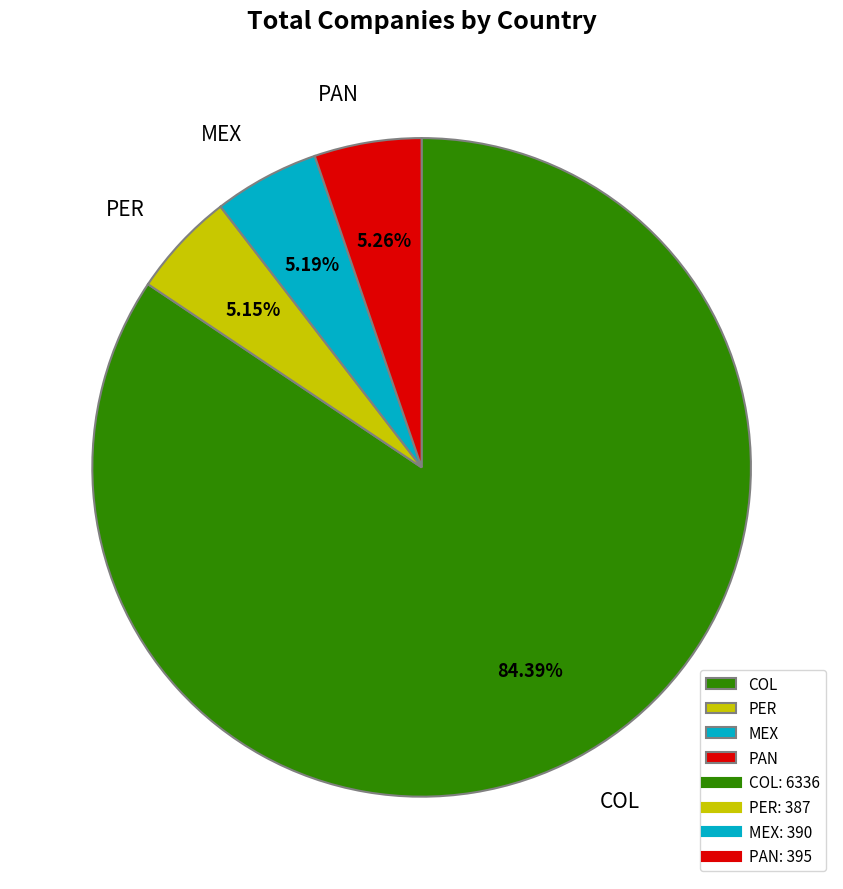

What is the ratio of the value at PER to the value at MEX?

1.0